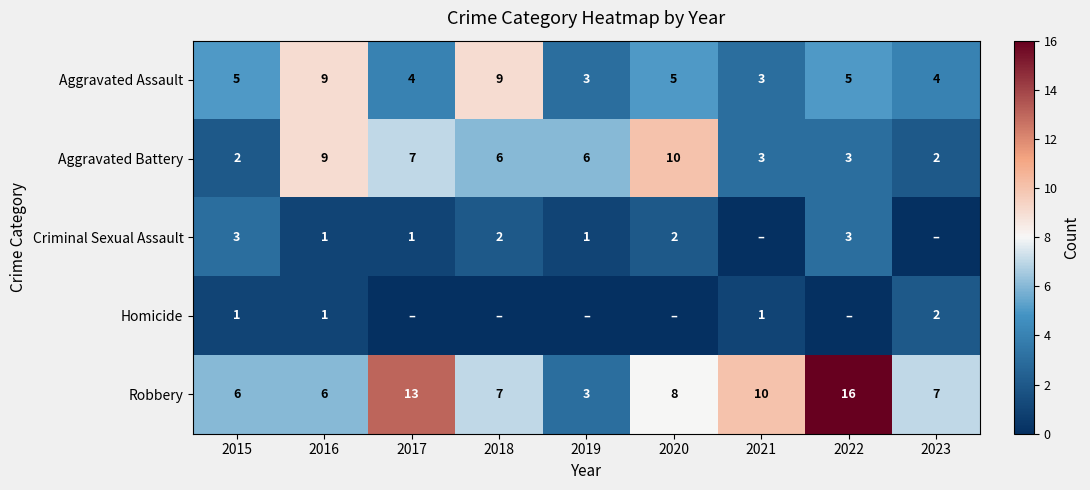

Count the number of data series in this chart.

5